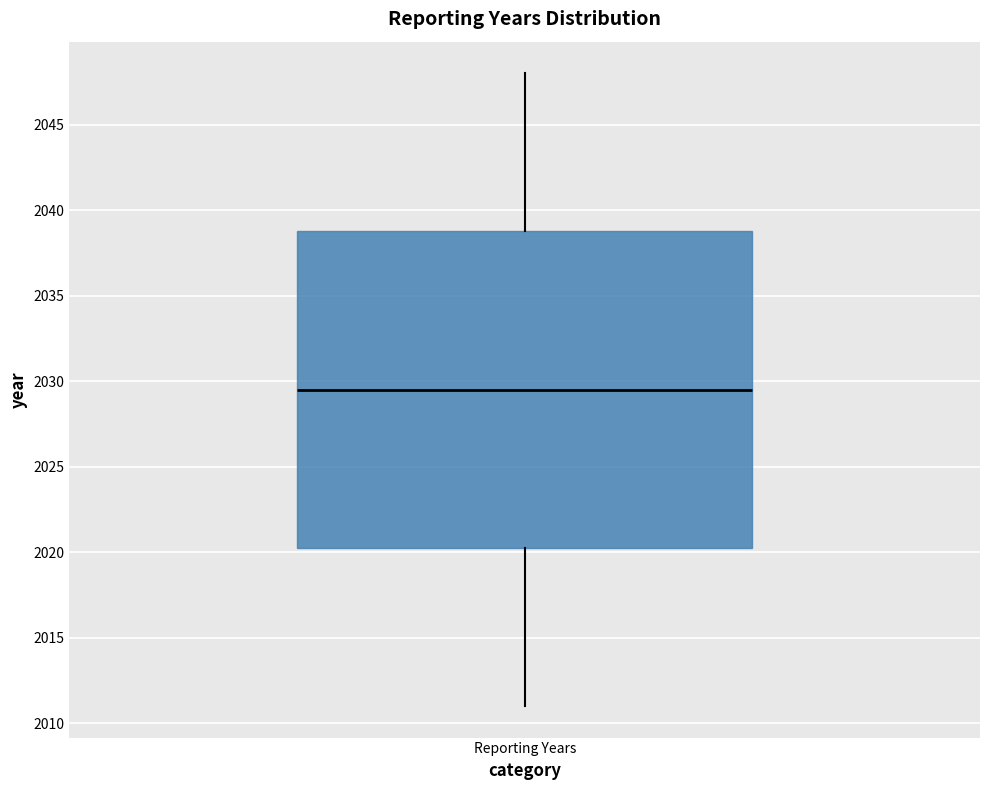

Where is the upper edge of the box for Reporting Years on the y-axis? The values are not printed on the chart, so give them approximately, as read against the axis.

2039.0